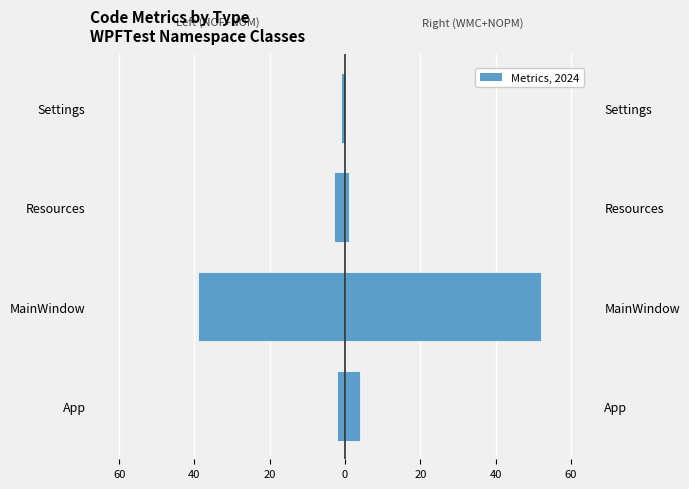

What is the difference between the highest and lowest values at Resources?

4